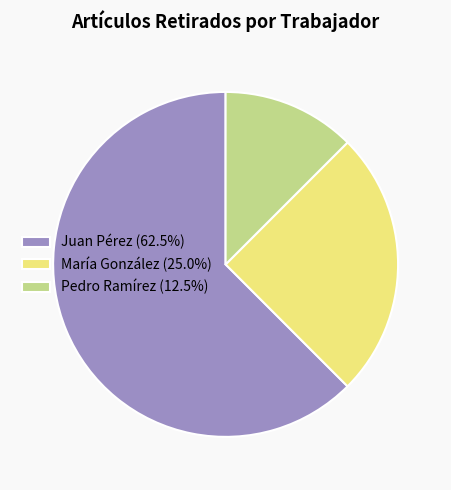

Is the sum of Pedro Ramírez (12.5%) and Juan Pérez (62.5%) greater than half?

Yes